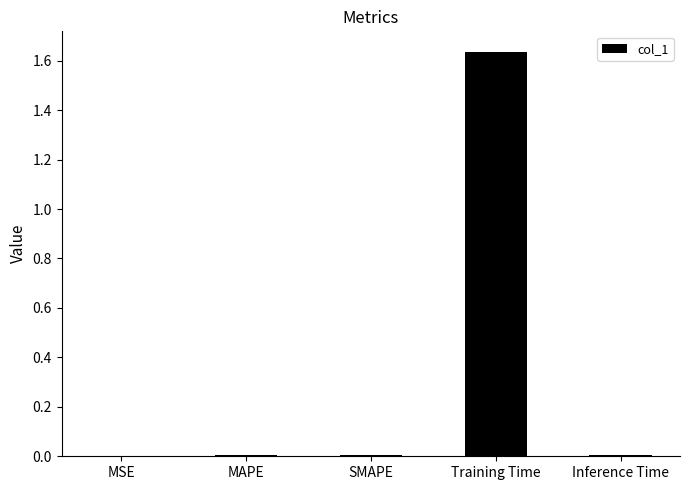

Which category has the highest value across all series?

Training Time